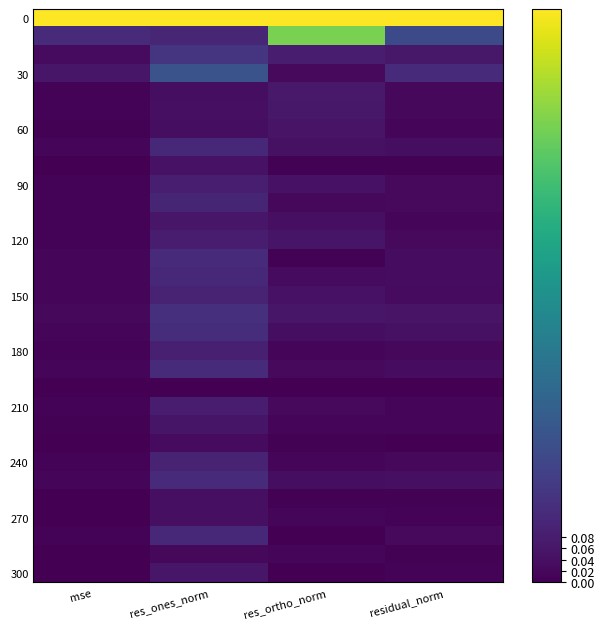

At which category is the sum across all series the highest?

res_ones_norm